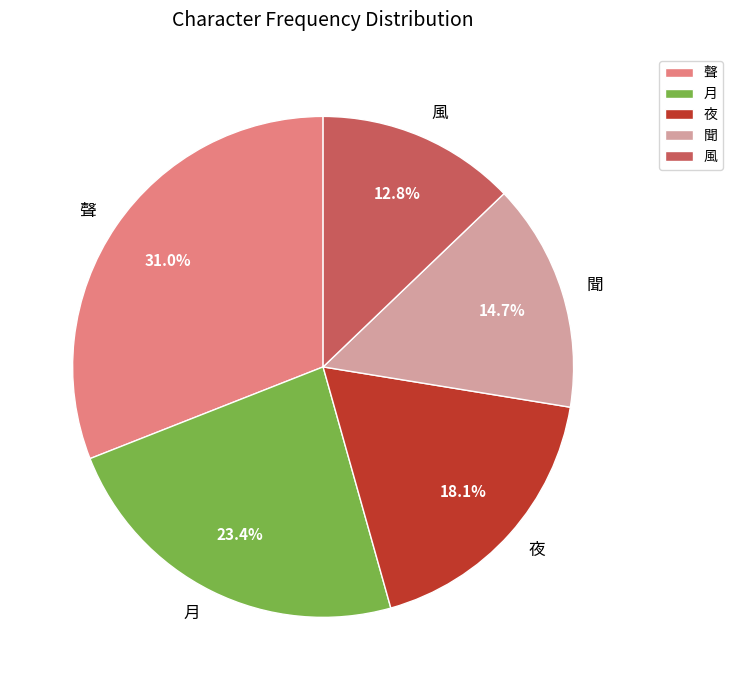

To the nearest percent, what is the average slice percentage?

20%